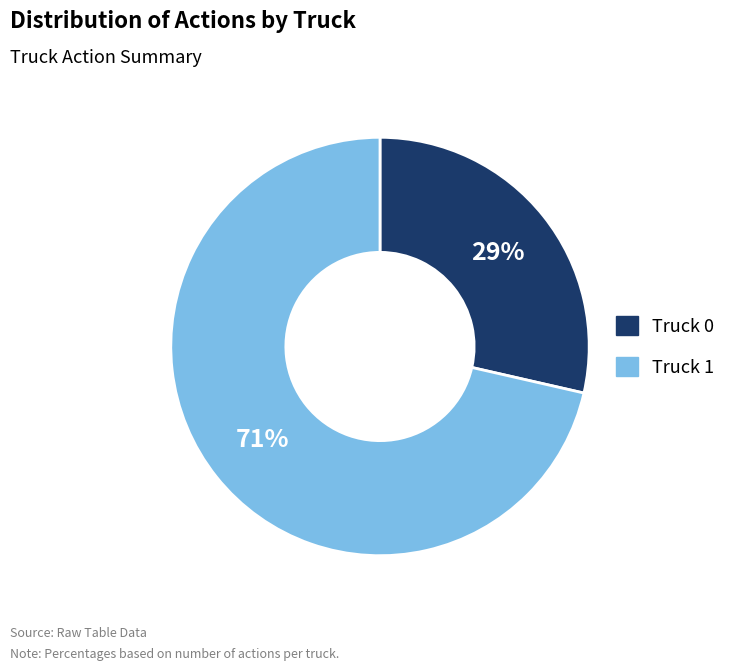

Approximately how many times larger is the value at Truck 0 compared to Truck 1?

0.4